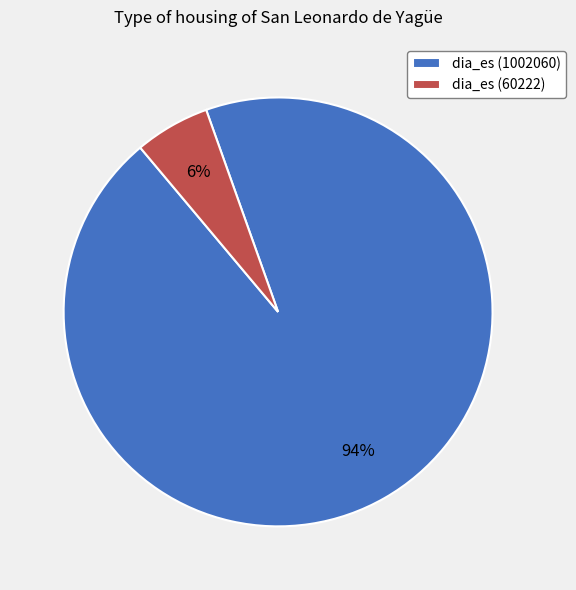

How many segments does this pie chart have?

2